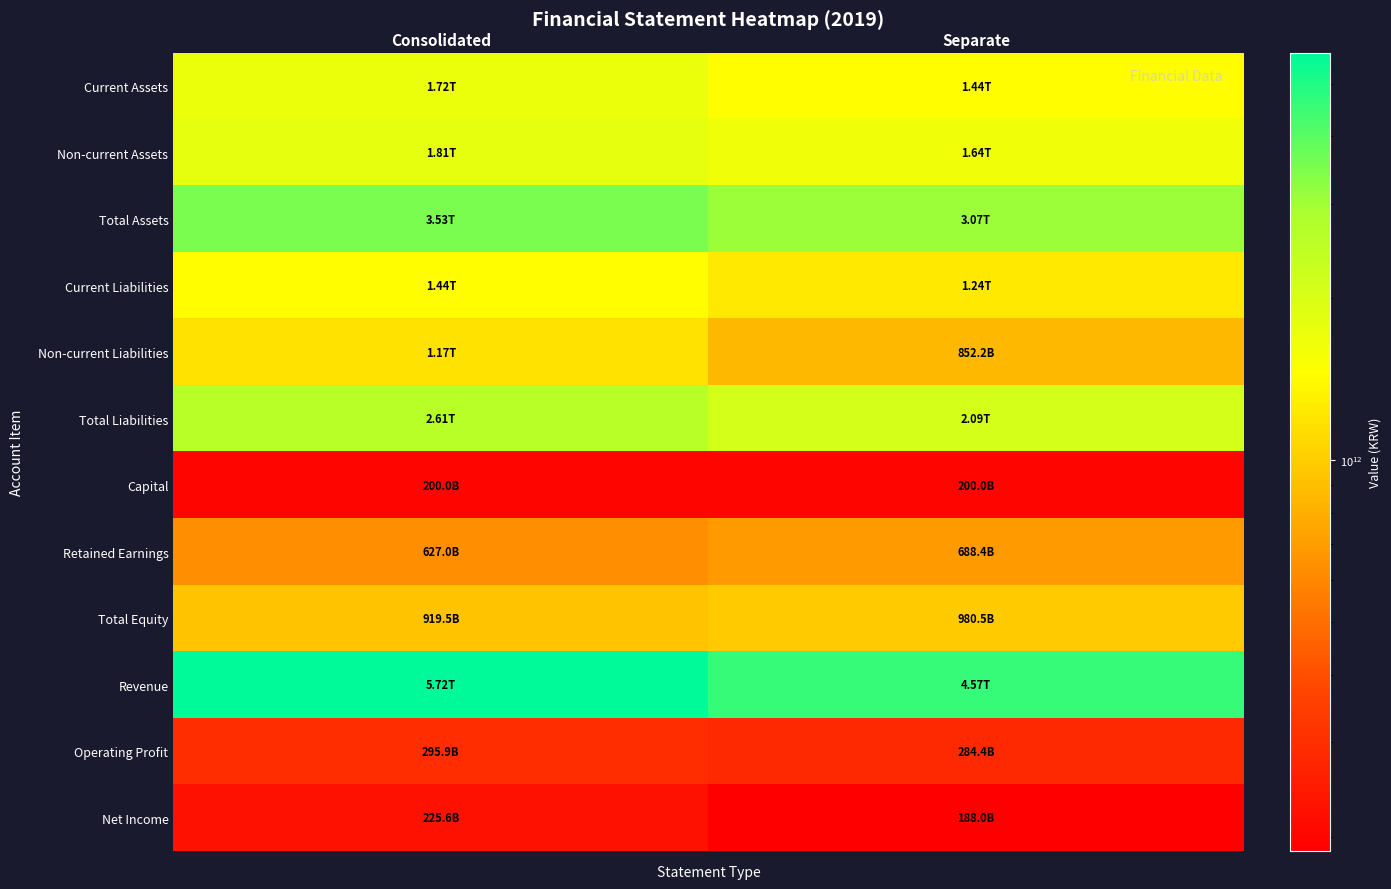

How many series are shown in this chart?

12